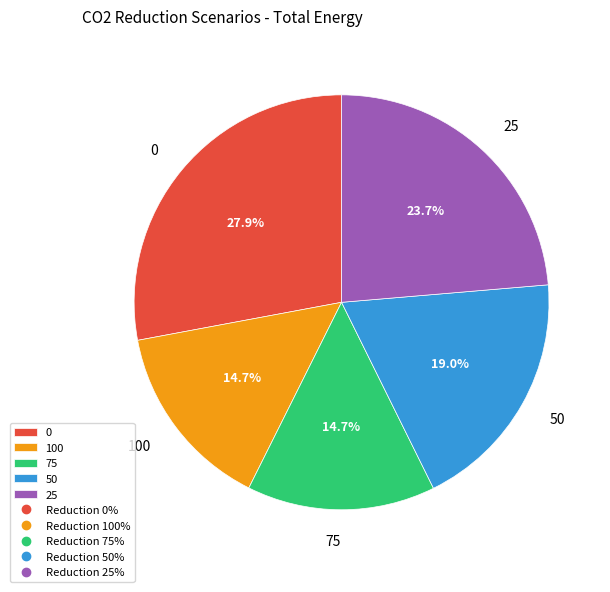

Do 50 and 0 together represent more than half of the pie?

No